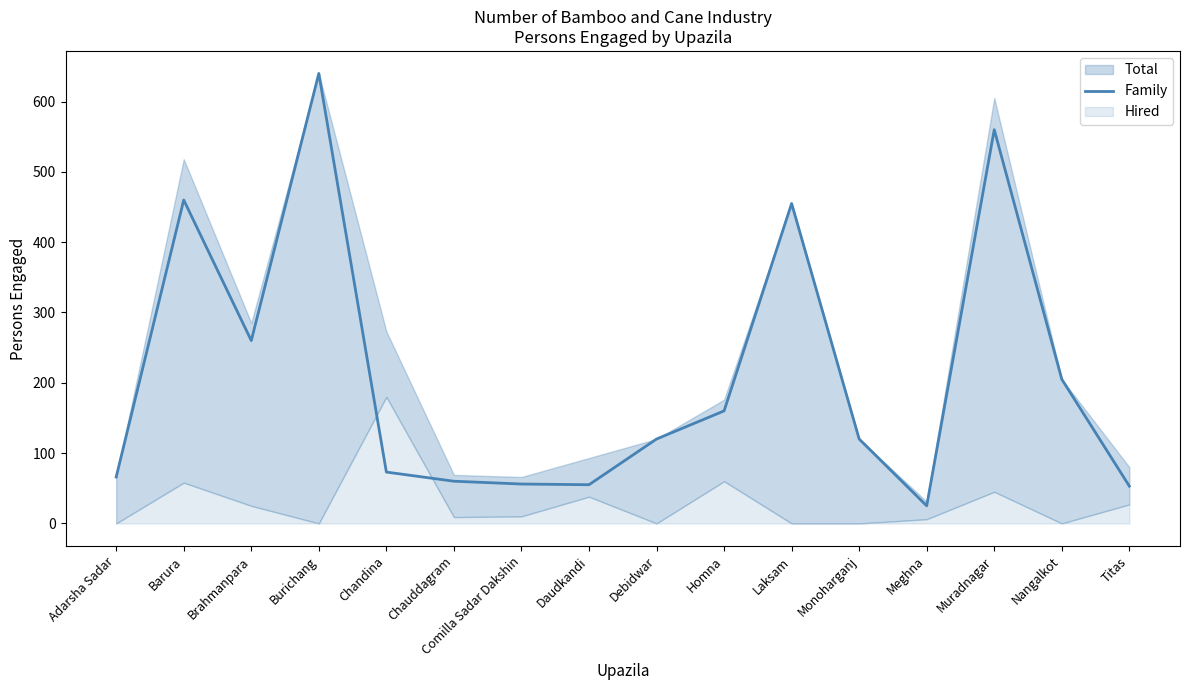

Between Meghna and Daudkandi, which is larger?

Daudkandi